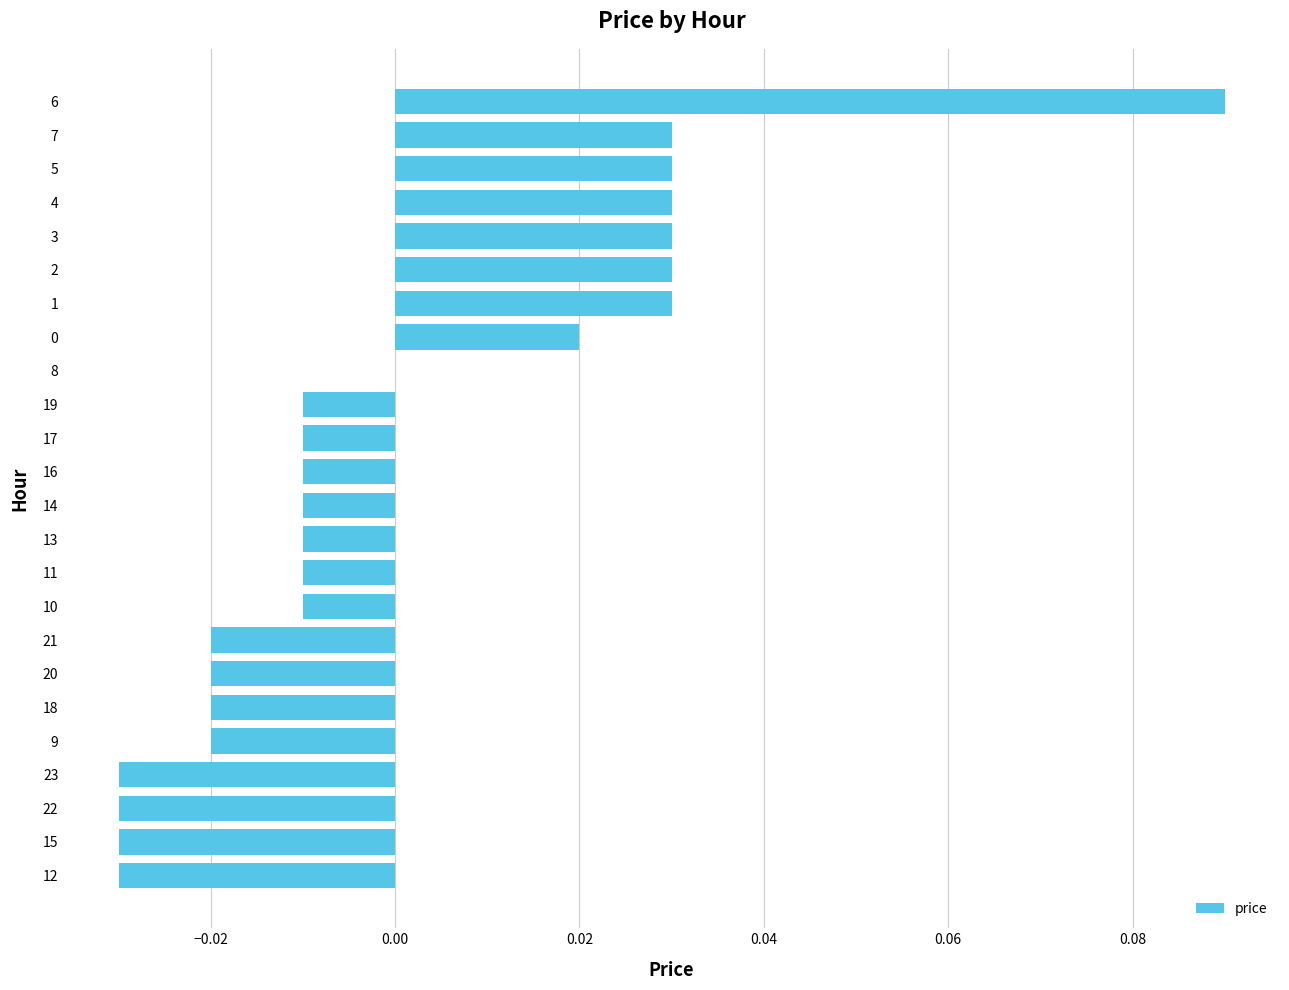

Count the number of categories in the chart.

24